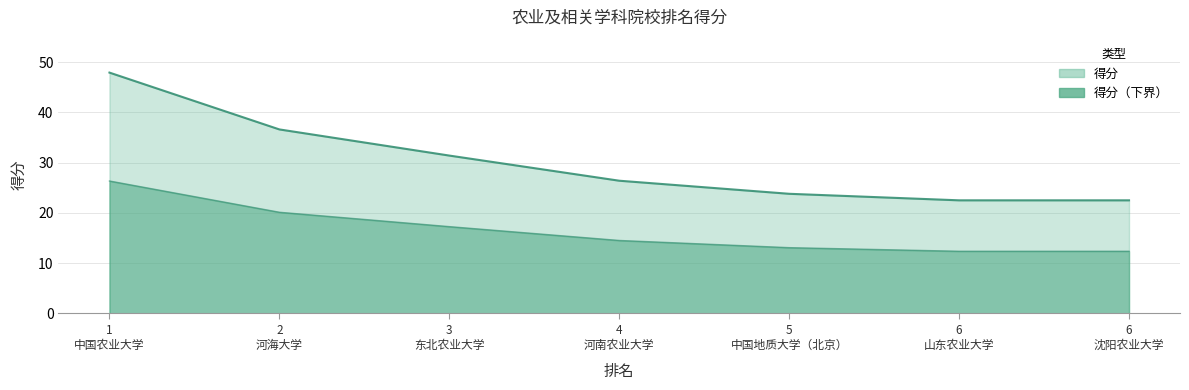

What is the difference between the values at 5 中国地质大学（北京） and 6 沈阳农业大学?

1.3